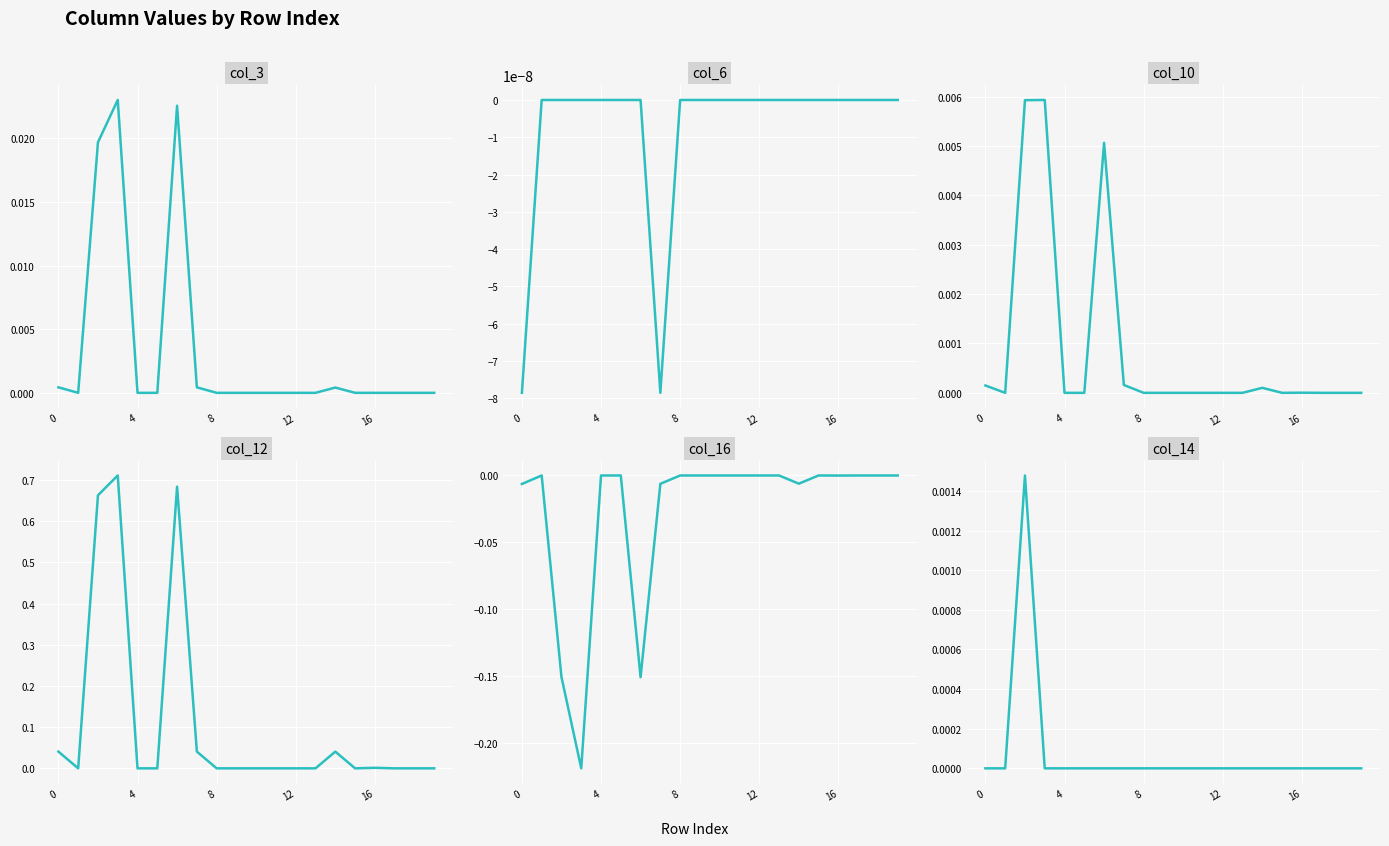

True or false: col_16 has more than 1 interior local peaks.

True